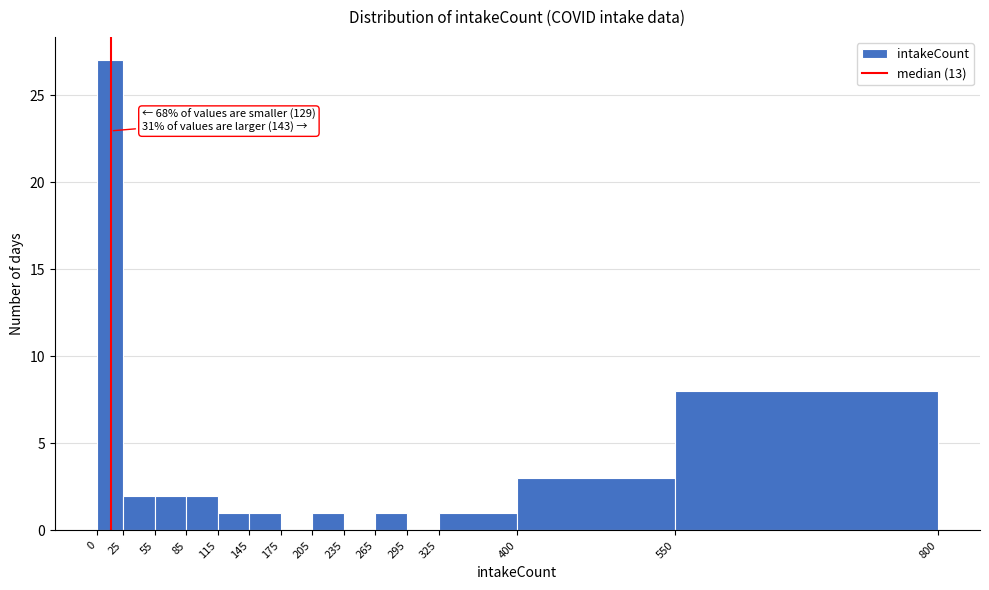

Which range on the x-axis has the tallest bar?

0 to 25